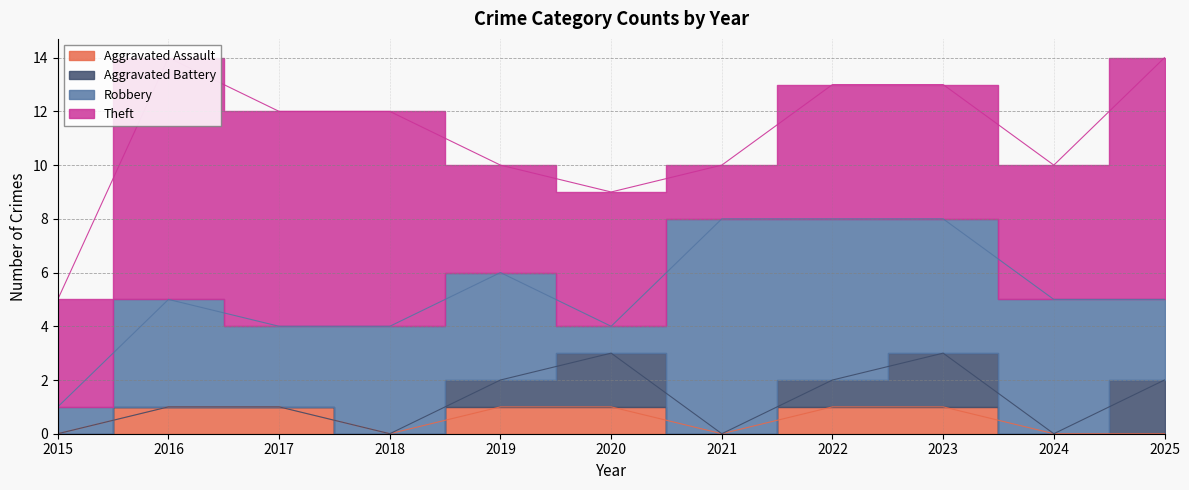

True or false: Aggravated Battery has more than 2 points higher than both neighbors.

False